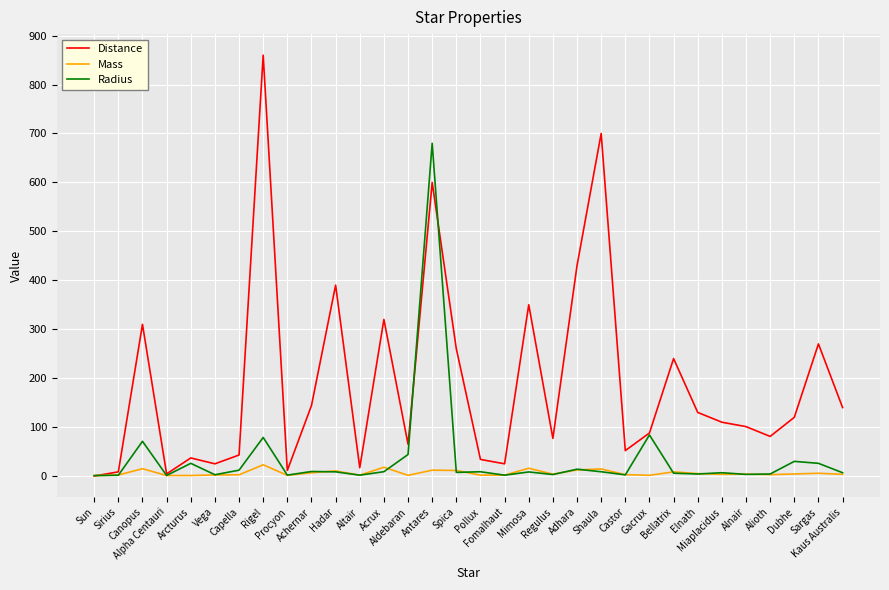

What is the difference between the highest and lowest values at Sirius?

6.9